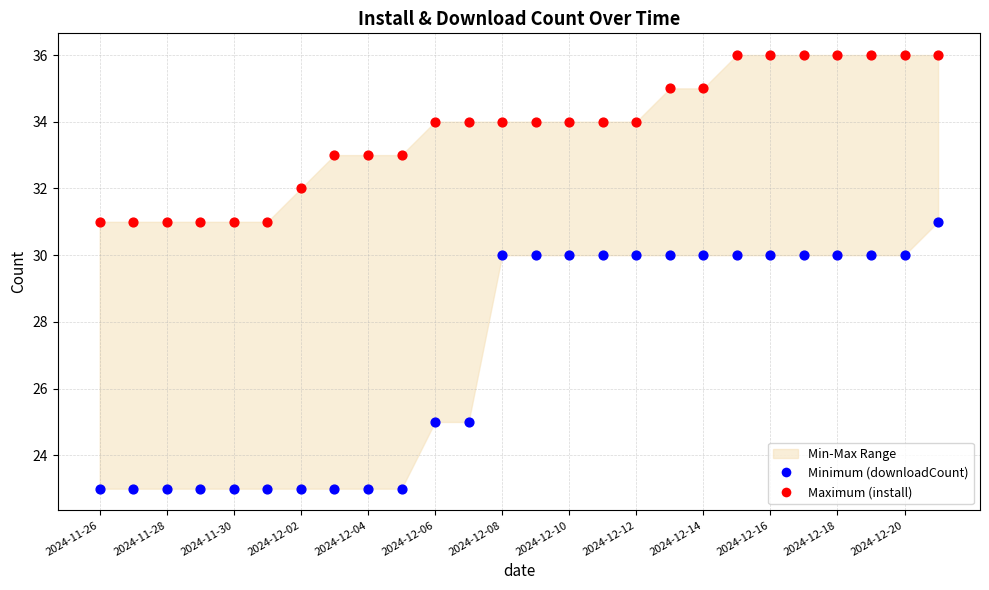

Which series reaches the maximum Y coordinate?

Maximum (install)